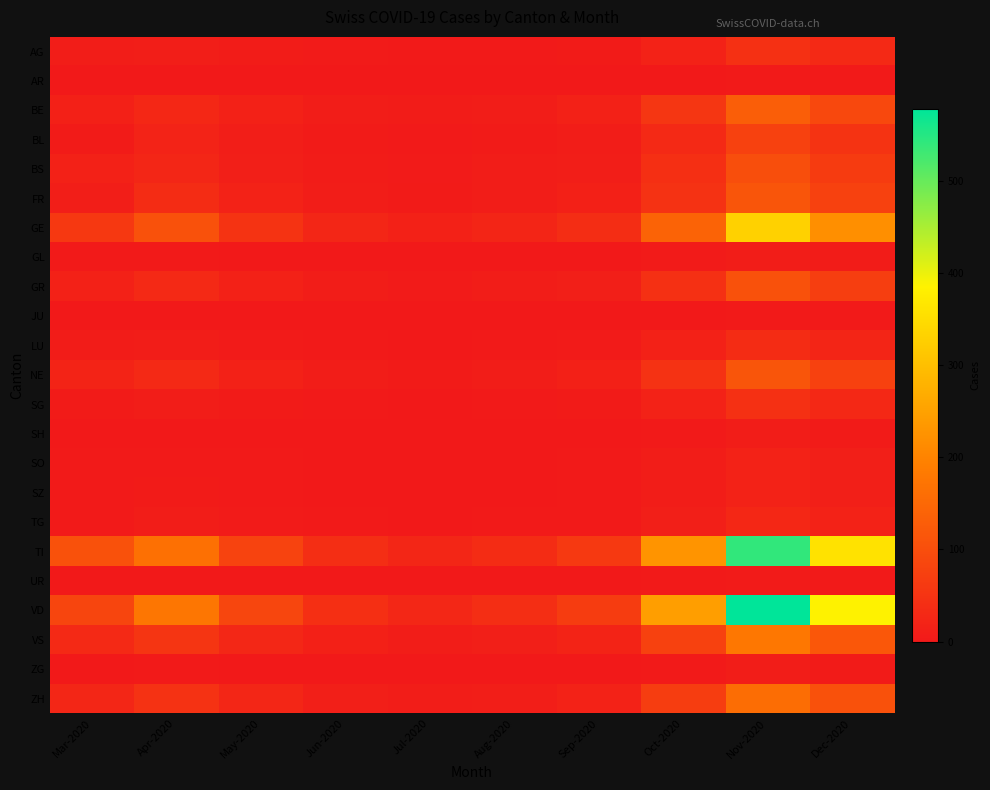

Reading left to right, extract all data points from this chart.

AG: Mar-2020=8	Apr-2020=11	May-2020=6	Jun-2020=4	Jul-2020=2	Aug-2020=3	Sep-2020=5	Oct-2020=18	Nov-2020=45	Dec-2020=30
AR: Mar-2020=0	Apr-2020=0	May-2020=0	Jun-2020=0	Jul-2020=0	Aug-2020=0	Sep-2020=0	Oct-2020=1	Nov-2020=3	Dec-2020=2
BE: Mar-2020=13	Apr-2020=28	May-2020=15	Jun-2020=8	Jul-2020=6	Aug-2020=9	Sep-2020=15	Oct-2020=55	Nov-2020=130	Dec-2020=90
BL: Mar-2020=5	Apr-2020=19	May-2020=10	Jun-2020=5	Jul-2020=3	Aug-2020=5	Sep-2020=8	Oct-2020=30	Nov-2020=75	Dec-2020=50
BS: Mar-2020=15	Apr-2020=24	May-2020=12	Jun-2020=6	Jul-2020=4	Aug-2020=7	Sep-2020=11	Oct-2020=42	Nov-2020=100	Dec-2020=65
FR: Mar-2020=11	Apr-2020=37	May-2020=18	Jun-2020=9	Jul-2020=5	Aug-2020=8	Sep-2020=13	Oct-2020=48	Nov-2020=115	Dec-2020=75
GE: Mar-2020=58	Apr-2020=106	May-2020=50	Jun-2020=25	Jul-2020=15	Aug-2020=23	Sep-2020=38	Oct-2020=140	Nov-2020=330	Dec-2020=220
GL: Mar-2020=2	Apr-2020=2	May-2020=1	Jun-2020=0	Jul-2020=0	Aug-2020=0	Sep-2020=1	Oct-2020=4	Nov-2020=9	Dec-2020=6
GR: Mar-2020=15	Apr-2020=30	May-2020=15	Jun-2020=8	Jul-2020=4	Aug-2020=7	Sep-2020=12	Oct-2020=44	Nov-2020=105	Dec-2020=70
JU: Mar-2020=0	Apr-2020=0	May-2020=0	Jun-2020=0	Jul-2020=0	Aug-2020=0	Sep-2020=0	Oct-2020=1	Nov-2020=3	Dec-2020=2
LU: Mar-2020=6	Apr-2020=7	May-2020=4	Jun-2020=2	Jul-2020=1	Aug-2020=2	Sep-2020=4	Oct-2020=15	Nov-2020=35	Dec-2020=23
NE: Mar-2020=20	Apr-2020=30	May-2020=15	Jun-2020=8	Jul-2020=5	Aug-2020=8	Sep-2020=13	Oct-2020=48	Nov-2020=115	Dec-2020=75
SG: Mar-2020=5	Apr-2020=9	May-2020=5	Jun-2020=2	Jul-2020=1	Aug-2020=3	Sep-2020=5	Oct-2020=18	Nov-2020=44	Dec-2020=29
SH: Mar-2020=0	Apr-2020=1	May-2020=0	Jun-2020=0	Jul-2020=0	Aug-2020=0	Sep-2020=1	Oct-2020=3	Nov-2020=7	Dec-2020=5
SO: Mar-2020=2	Apr-2020=3	May-2020=2	Jun-2020=1	Jul-2020=0	Aug-2020=1	Sep-2020=2	Oct-2020=7	Nov-2020=18	Dec-2020=12
SZ: Mar-2020=2	Apr-2020=5	May-2020=2	Jun-2020=1	Jul-2020=0	Aug-2020=1	Sep-2020=2	Oct-2020=8	Nov-2020=18	Dec-2020=12
TG: Mar-2020=3	Apr-2020=7	May-2020=4	Jun-2020=2	Jul-2020=1	Aug-2020=2	Sep-2020=3	Oct-2020=12	Nov-2020=28	Dec-2020=18
TI: Mar-2020=105	Apr-2020=165	May-2020=80	Jun-2020=40	Jul-2020=24	Aug-2020=37	Sep-2020=62	Oct-2020=228	Nov-2020=540	Dec-2020=360
UR: Mar-2020=1	Apr-2020=1	May-2020=0	Jun-2020=0	Jul-2020=0	Aug-2020=0	Sep-2020=0	Oct-2020=2	Nov-2020=4	Dec-2020=3
VD: Mar-2020=84	Apr-2020=175	May-2020=85	Jun-2020=42	Jul-2020=26	Aug-2020=40	Sep-2020=66	Oct-2020=244	Nov-2020=578	Dec-2020=385
VS: Mar-2020=31	Apr-2020=53	May-2020=26	Jun-2020=13	Jul-2020=8	Aug-2020=12	Sep-2020=20	Oct-2020=75	Nov-2020=178	Dec-2020=118
ZG: Mar-2020=1	Apr-2020=2	May-2020=1	Jun-2020=0	Jul-2020=0	Aug-2020=0	Sep-2020=1	Oct-2020=3	Nov-2020=7	Dec-2020=5
ZH: Mar-2020=24	Apr-2020=48	May-2020=24	Jun-2020=12	Jul-2020=7	Aug-2020=11	Sep-2020=18	Oct-2020=68	Nov-2020=160	Dec-2020=107